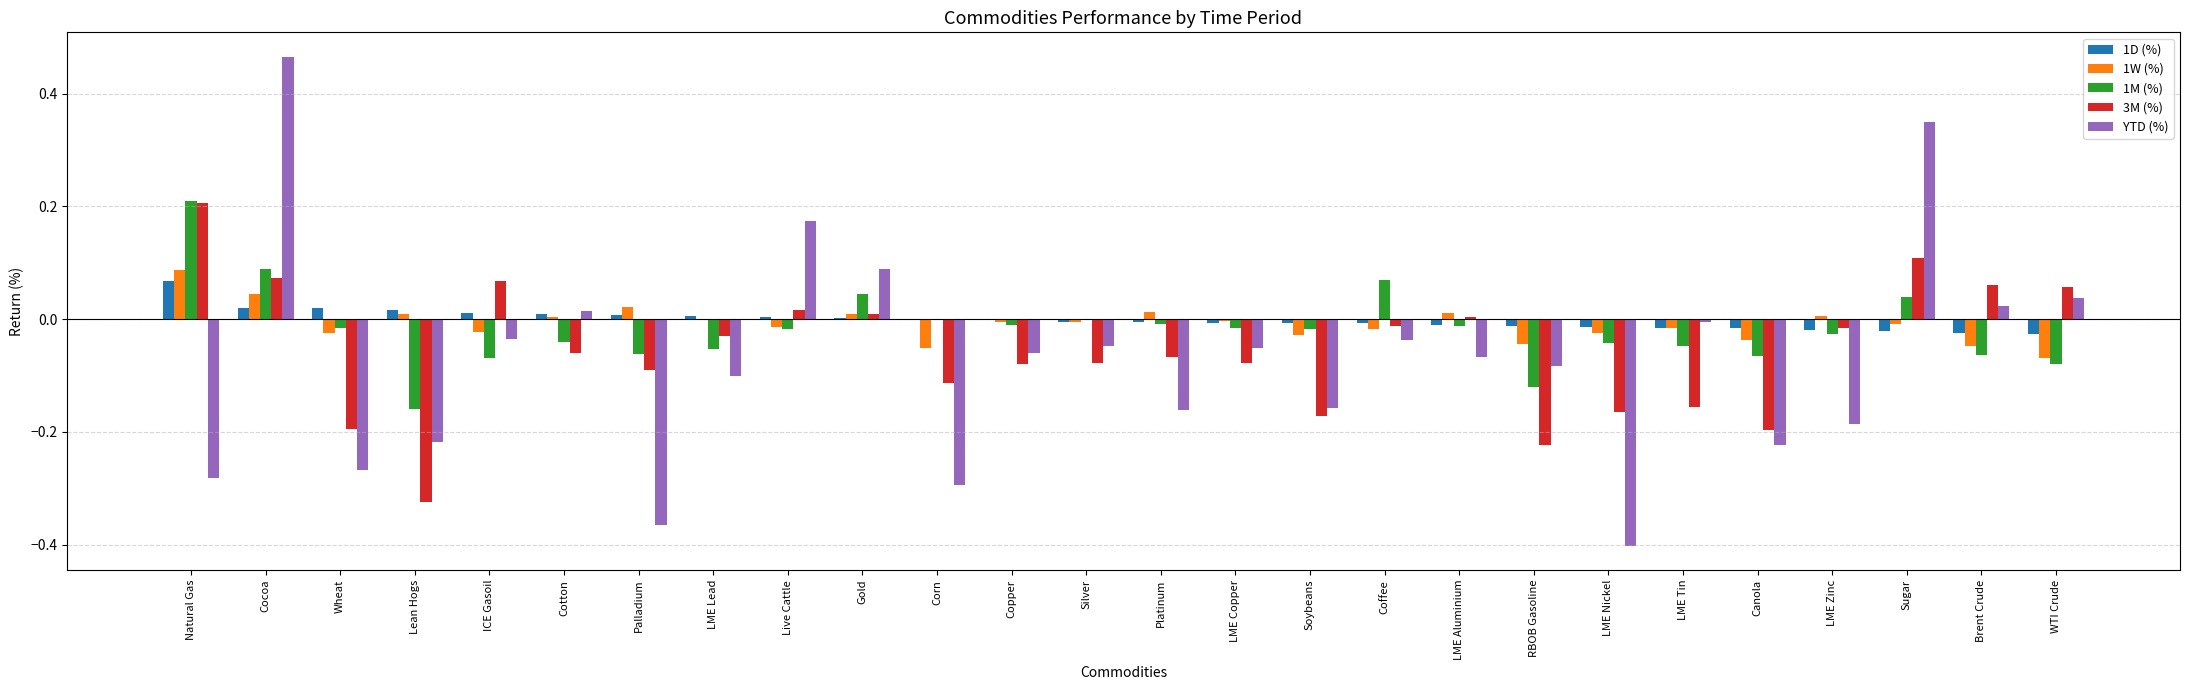

At which category does the chart reach its peak across all series?

Cocoa